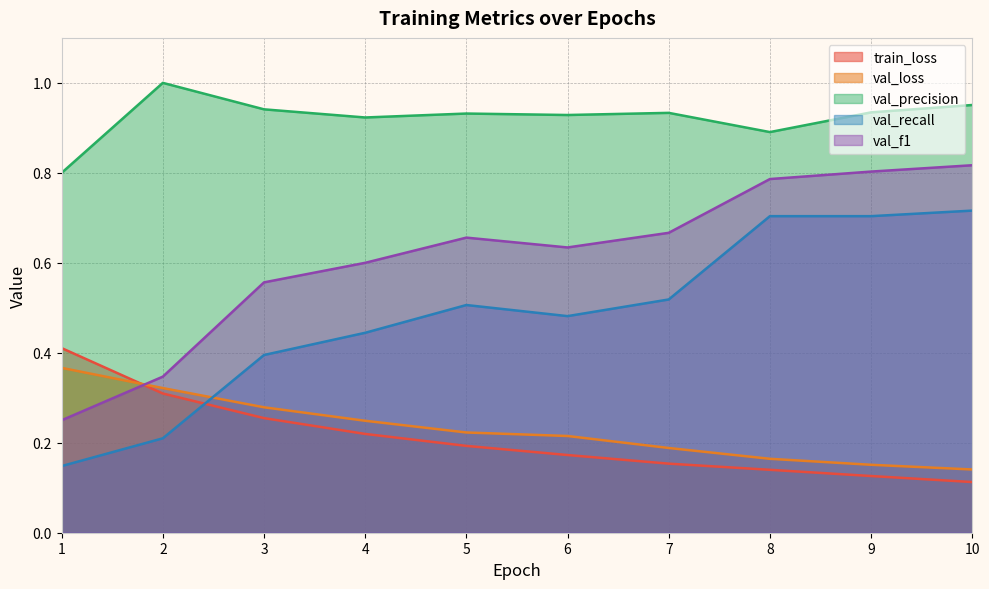

True or false: val_precision and train_loss cross at least once.

False